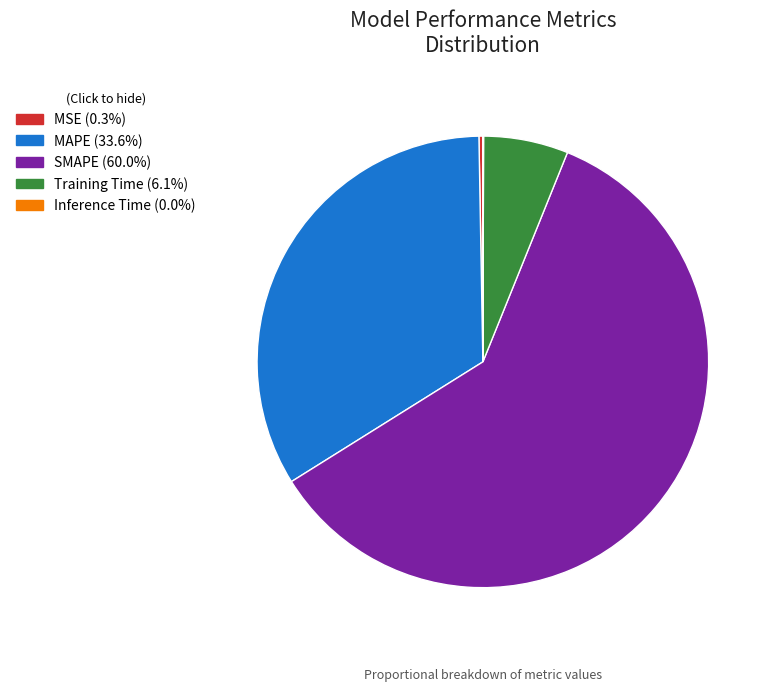

Which category has the biggest portion of the pie?

SMAPE